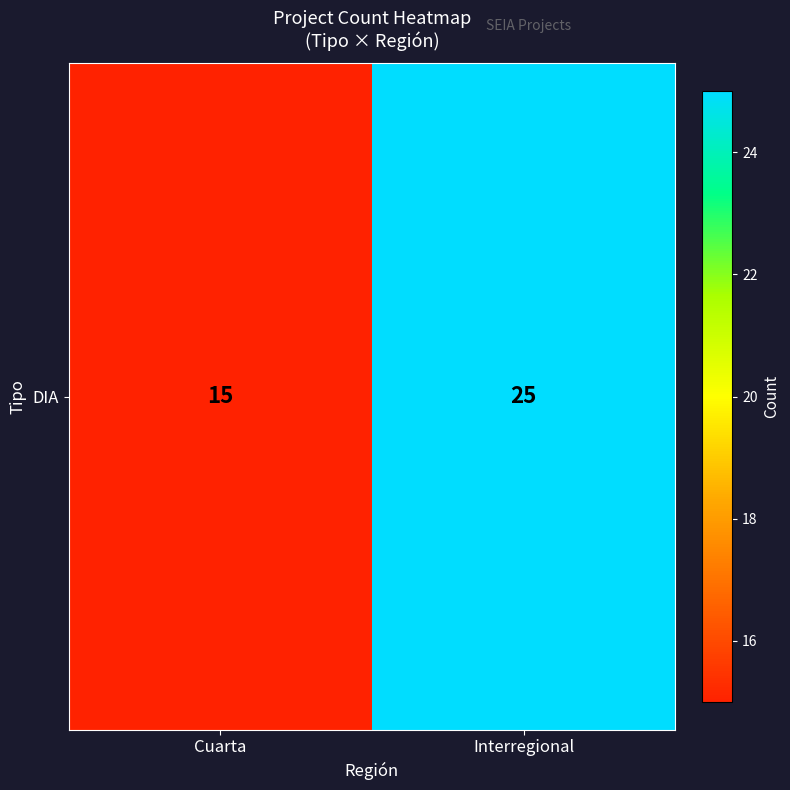

What is the sum of all values?

40